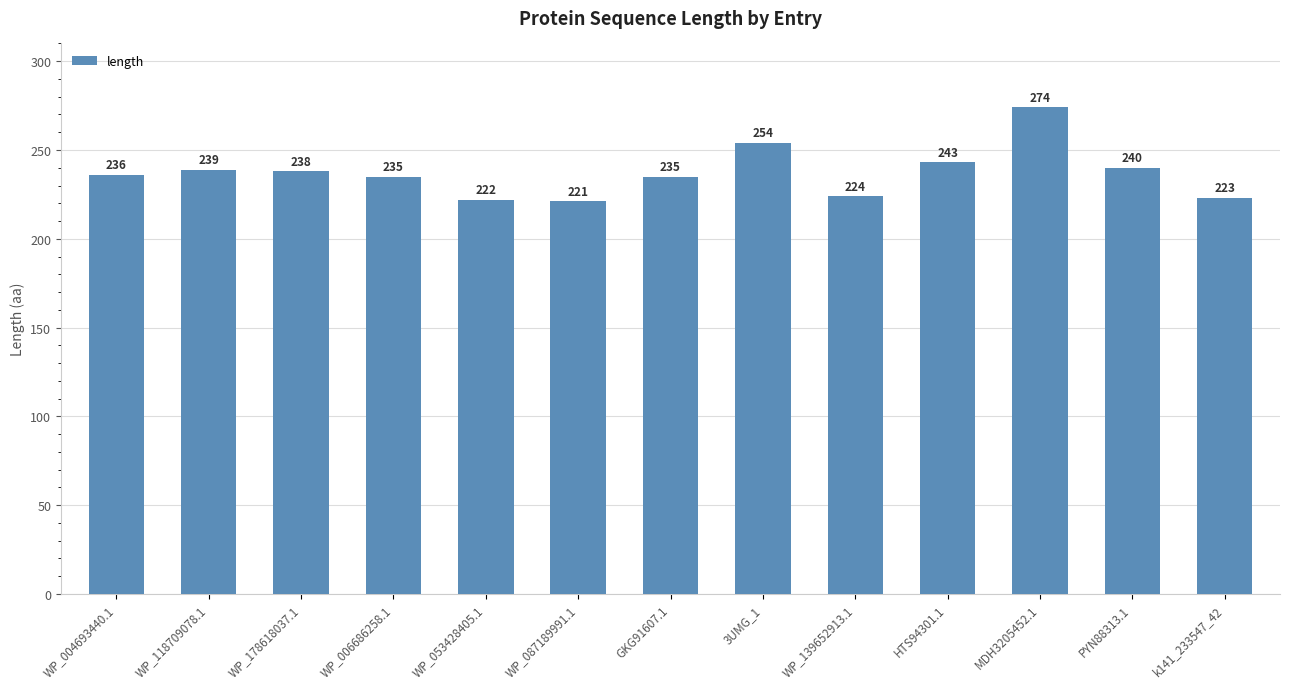

How many data points does each series have?

13